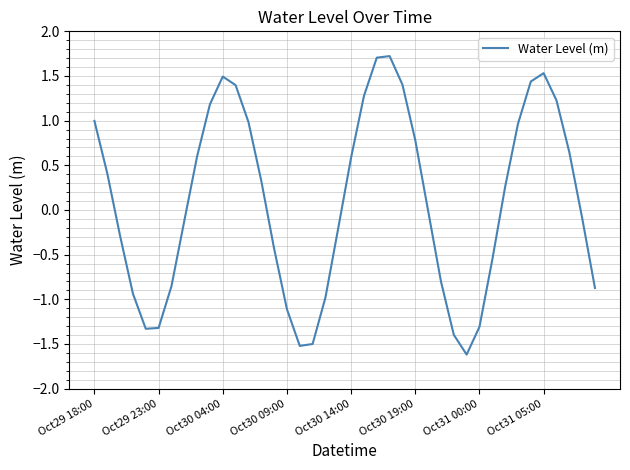

What is the maximum value shown in the chart?

1.7